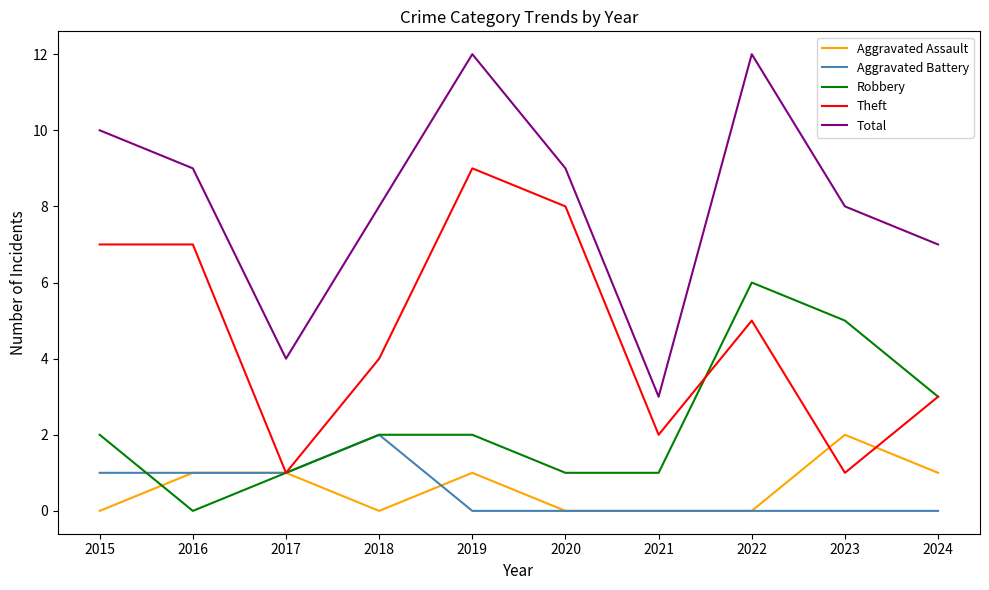

True or false: Total and Theft cross at least once.

False